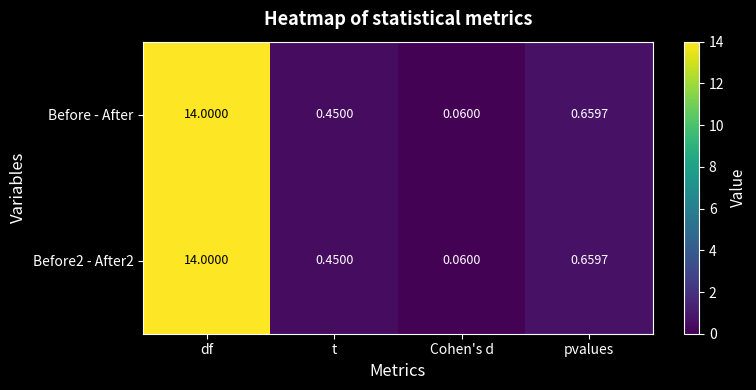

At which category does the chart reach its peak across all series?

df